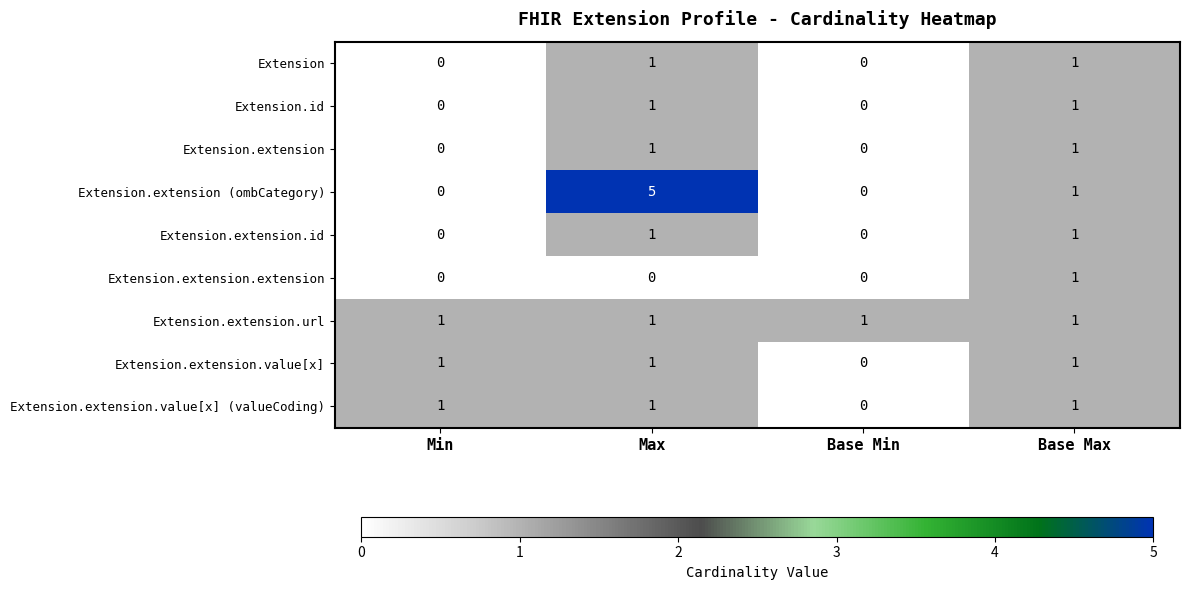

The value of Extension.extension.value[x] at Base Max is 0. True or false?

False